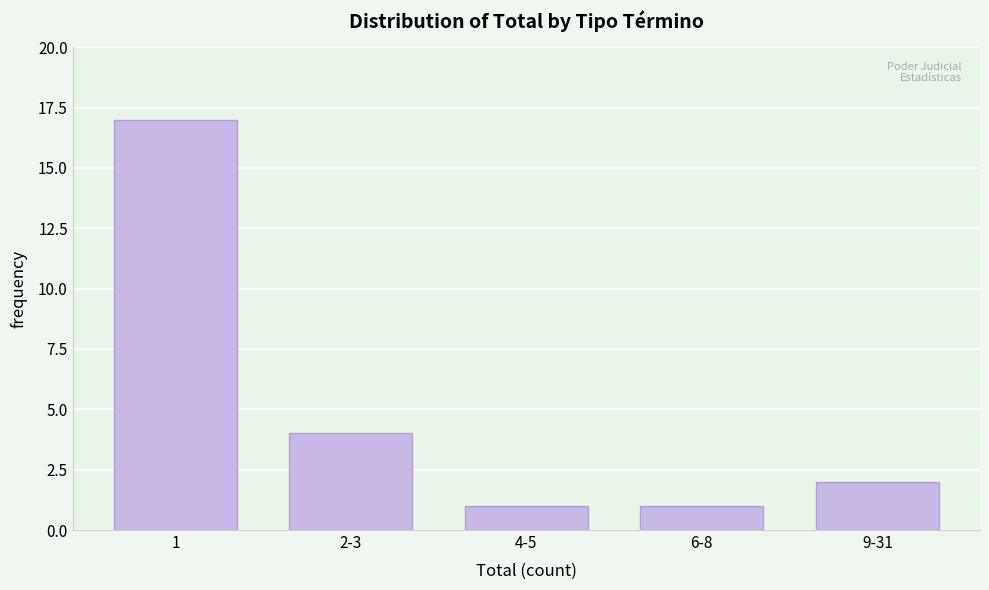

Reading left to right, transcribe all the data shown in this chart.

1=17	2-3=4	4-5=1	6-8=1	9-31=2